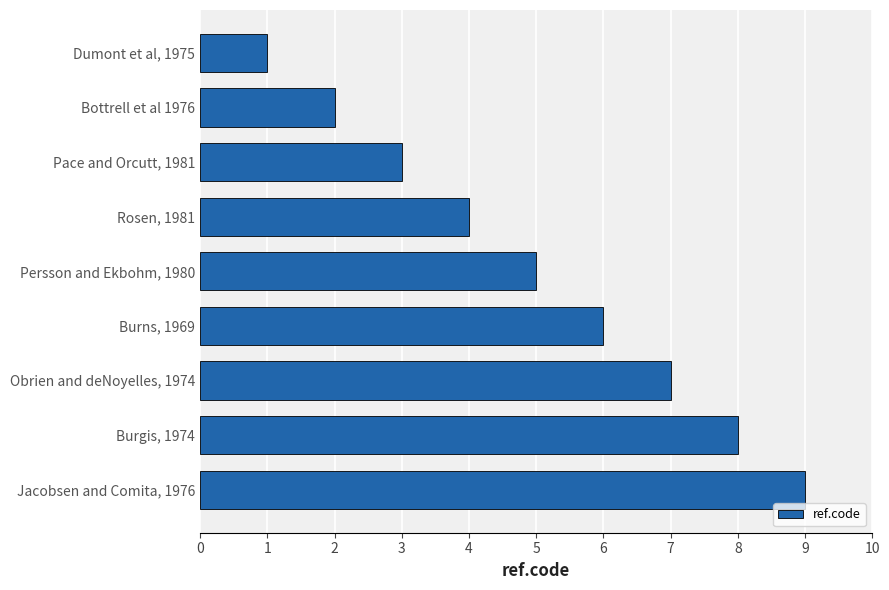

The value at Rosen, 1981 is 7. True or false?

False